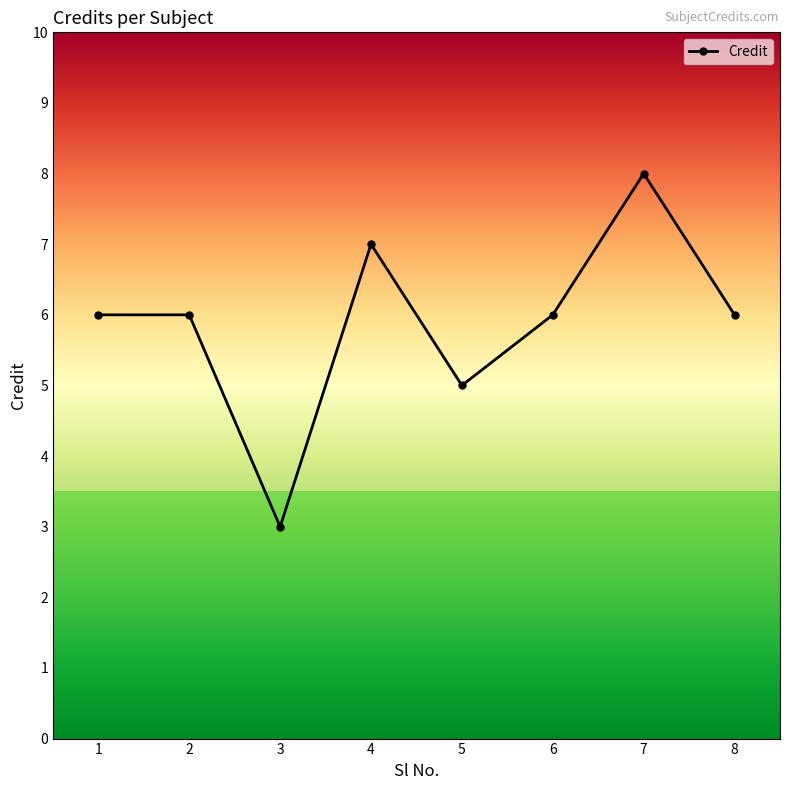

What is the ratio of the value at 2 to the value at 6?

1.0